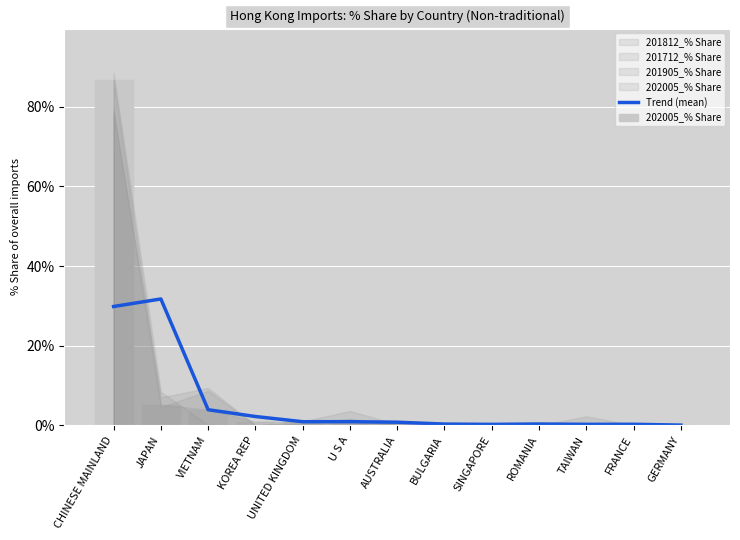

Which series changed the most between VIETNAM and TAIWAN?

202005_% Share